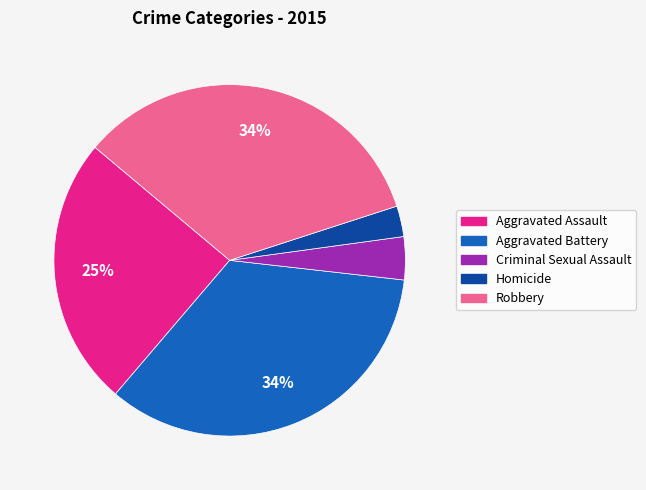

To the nearest percent, what is the average slice percentage?

20%